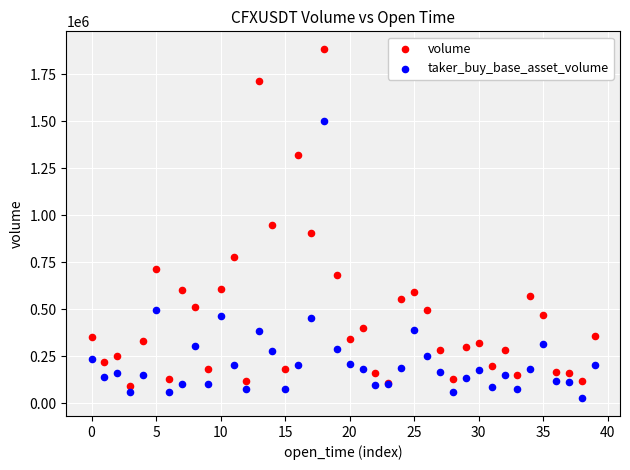

What are all the series names shown in the legend?

volume, taker_buy_base_asset_volume